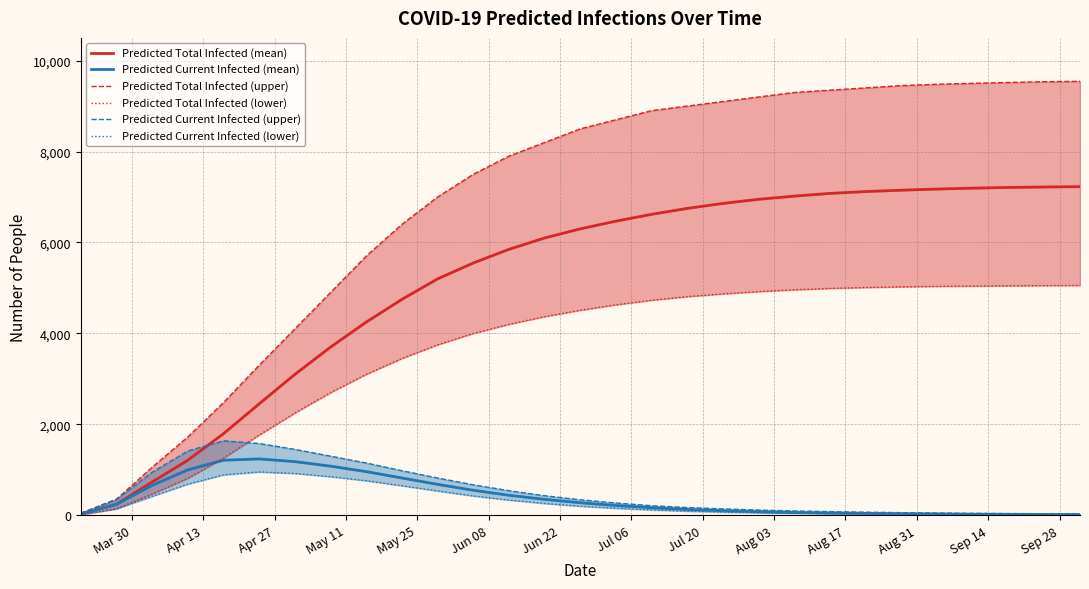

Is the value of Predicted Total Infected (lower) at 14 greater than the value of Predicted Total Infected (mean) at 27?

No